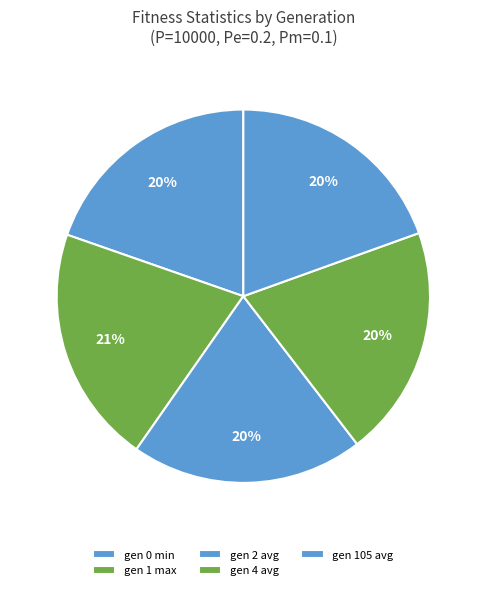

What percentage is the gen 0 min slice, to the nearest percent?

20%